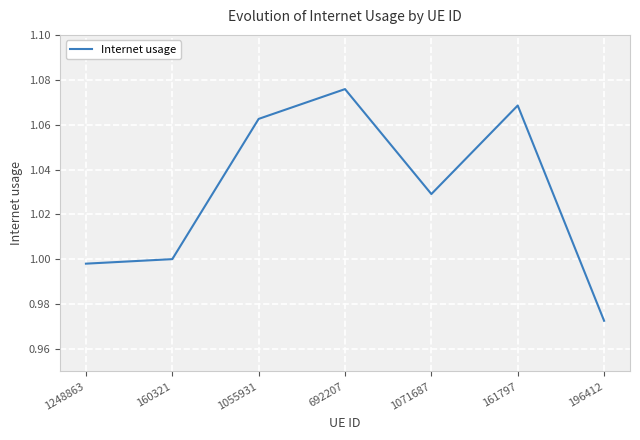

What is the sum of the values at 1248863 and 692207?

2.1